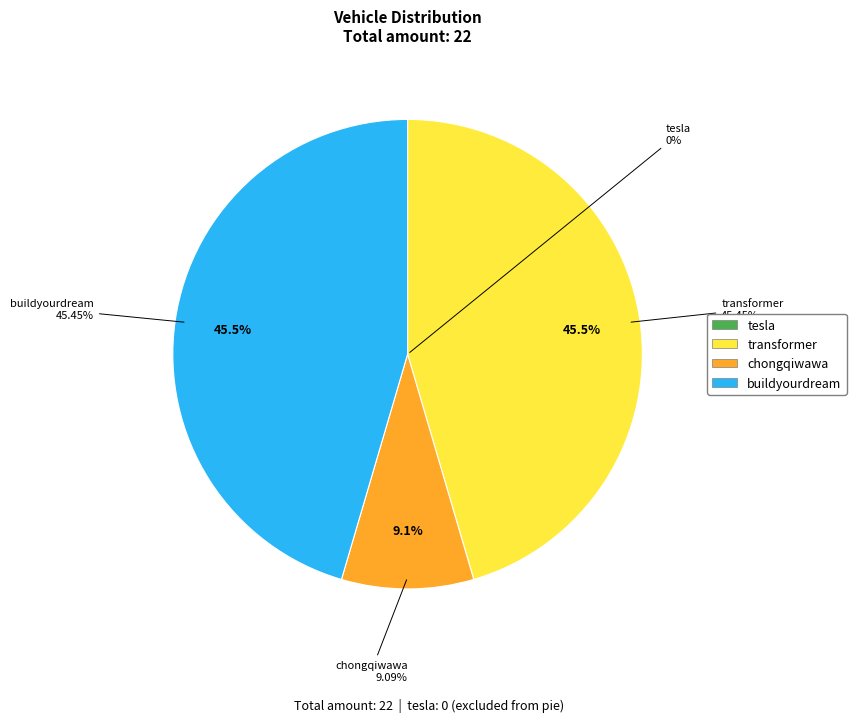

Which slice is the smallest?

tesla